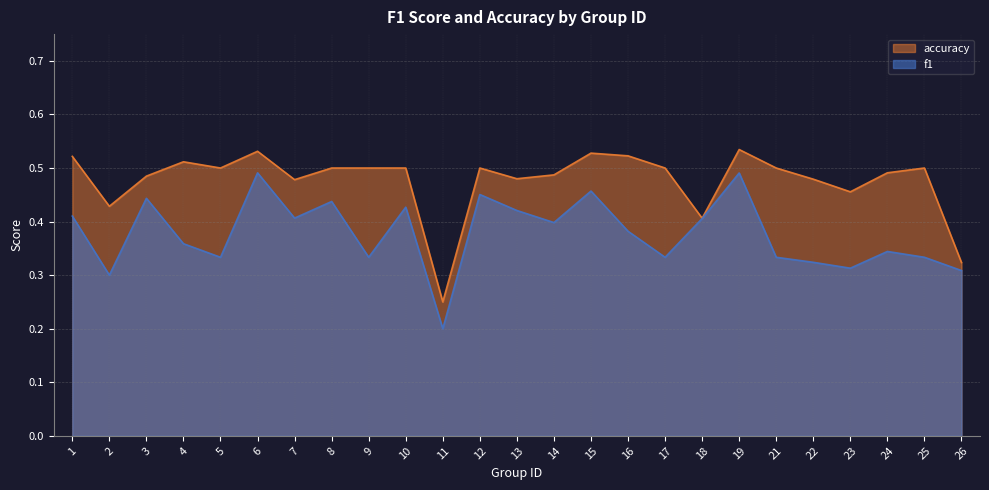

Which series has the largest range (max minus min)?

f1